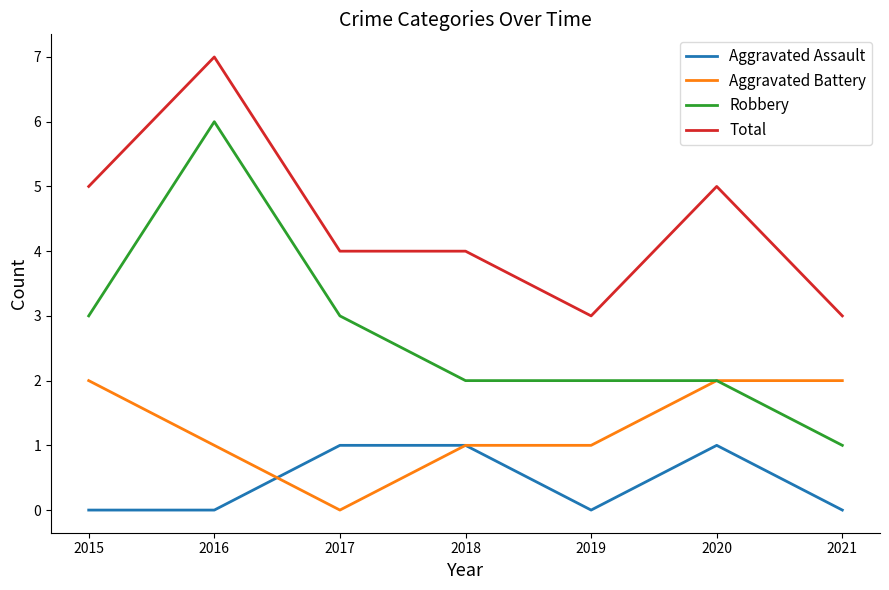

Reading left to right, list all the values displayed in this chart.

Aggravated Assault: 2015=0	2016=0	2017=1	2018=1	2019=0	2020=1	2021=0
Aggravated Battery: 2015=2	2016=1	2017=0	2018=1	2019=1	2020=2	2021=2
Robbery: 2015=3	2016=6	2017=3	2018=2	2019=2	2020=2	2021=1
Total: 2015=5	2016=7	2017=4	2018=4	2019=3	2020=5	2021=3